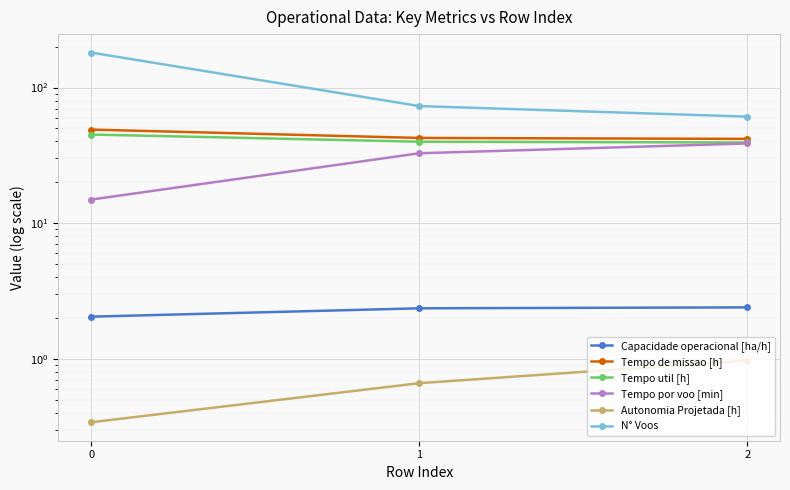

Is it true that Capacidade operacional [ha/h] equals 0.9 at 0?

False